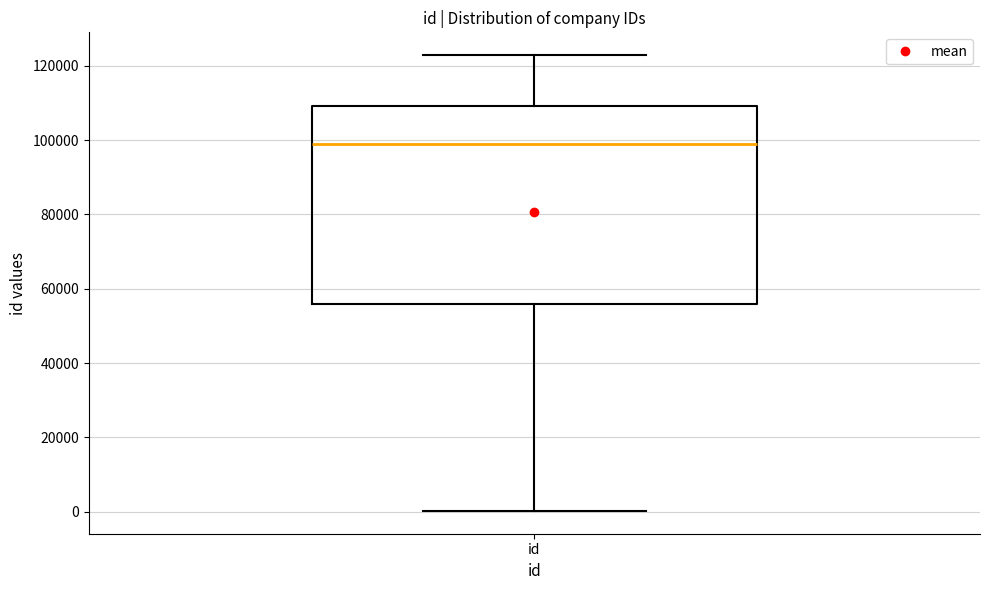

Where does the upper whisker of the box for id end on the y-axis? The values are not printed on the chart, so give them approximately, as read against the axis.

122000